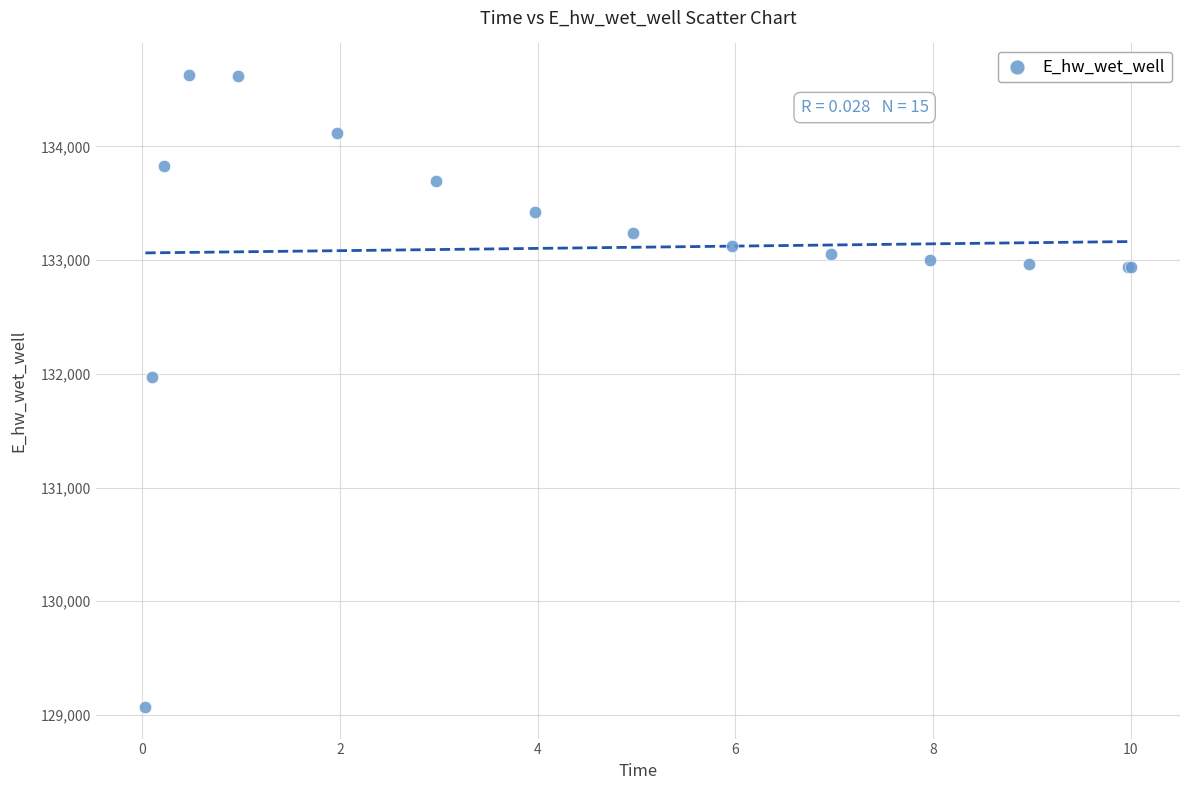

What Y value in the scatter plot is closest to 131849?

131970.1